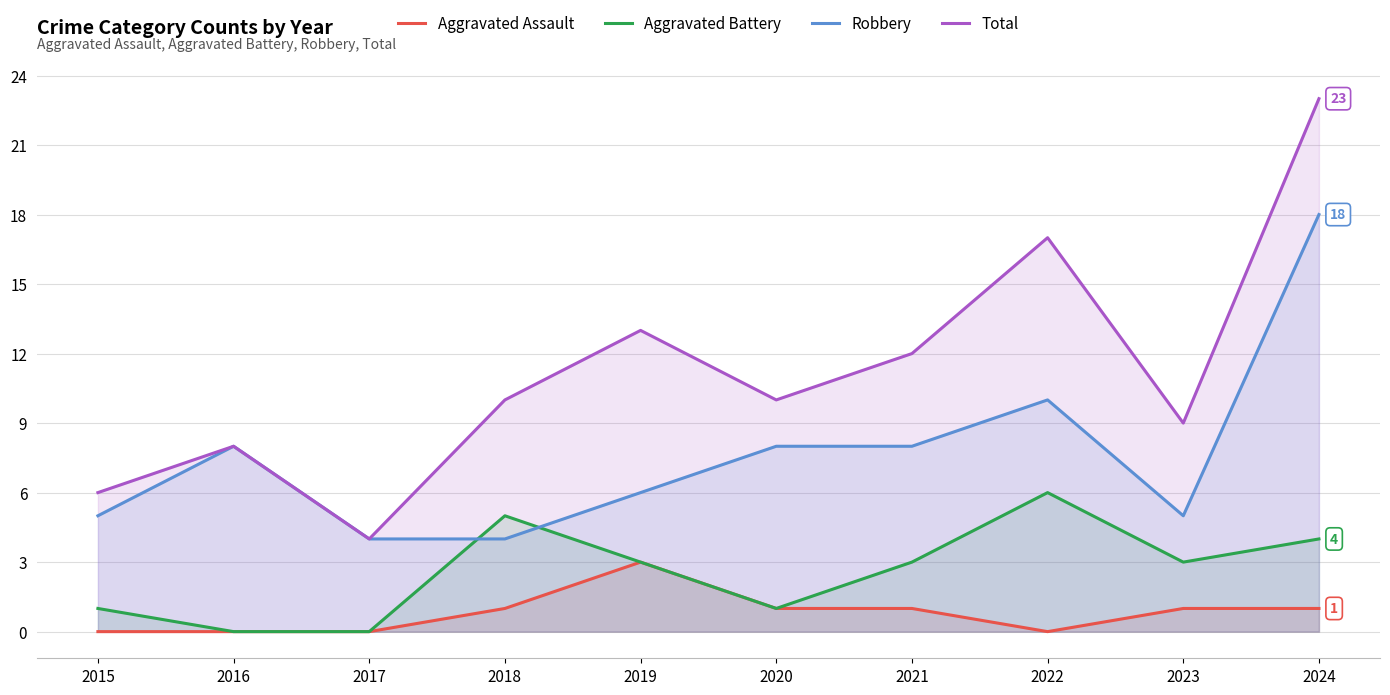

Reading left to right, what are all the values shown in this chart?

Aggravated Assault: 2015=0	2016=0	2017=0	2018=1	2019=3	2020=1	2021=1	2022=0	2023=1	2024=1
Aggravated Battery: 2015=1	2016=0	2017=0	2018=5	2019=3	2020=1	2021=3	2022=6	2023=3	2024=4
Robbery: 2015=5	2016=8	2017=4	2018=4	2019=6	2020=8	2021=8	2022=10	2023=5	2024=18
Total: 2015=6	2016=8	2017=4	2018=10	2019=13	2020=10	2021=12	2022=17	2023=9	2024=23